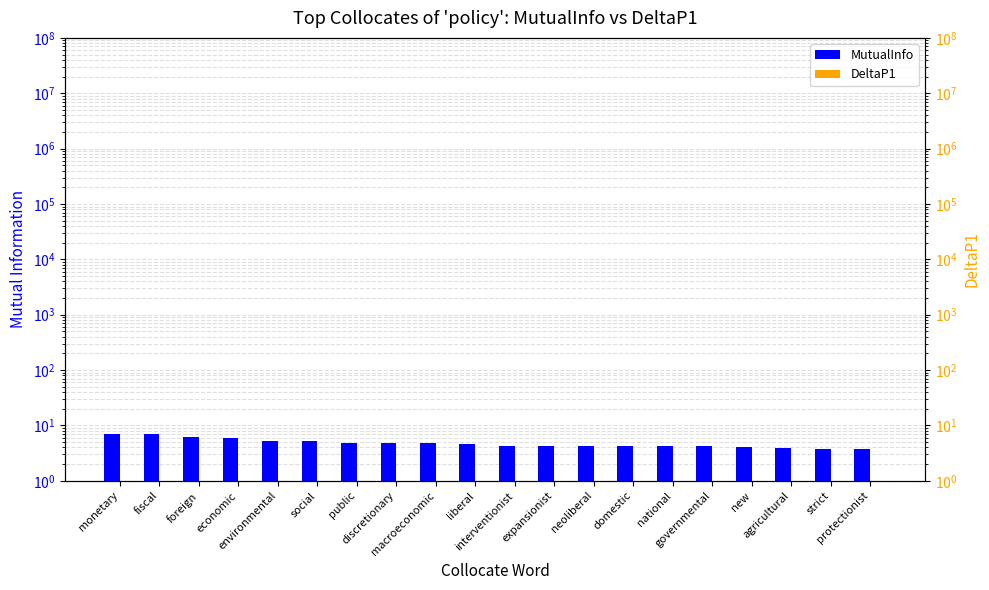

List the series in order of their overall mean, lowest first.

DeltaP1, MutualInfo